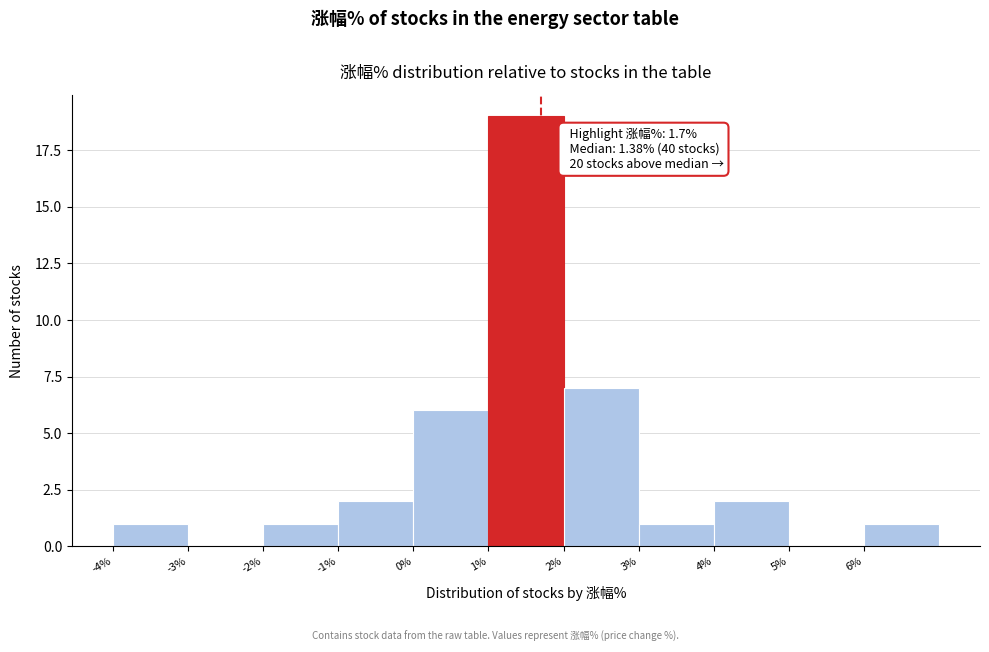

Which range on the x-axis has the tallest bar?

1 to 2